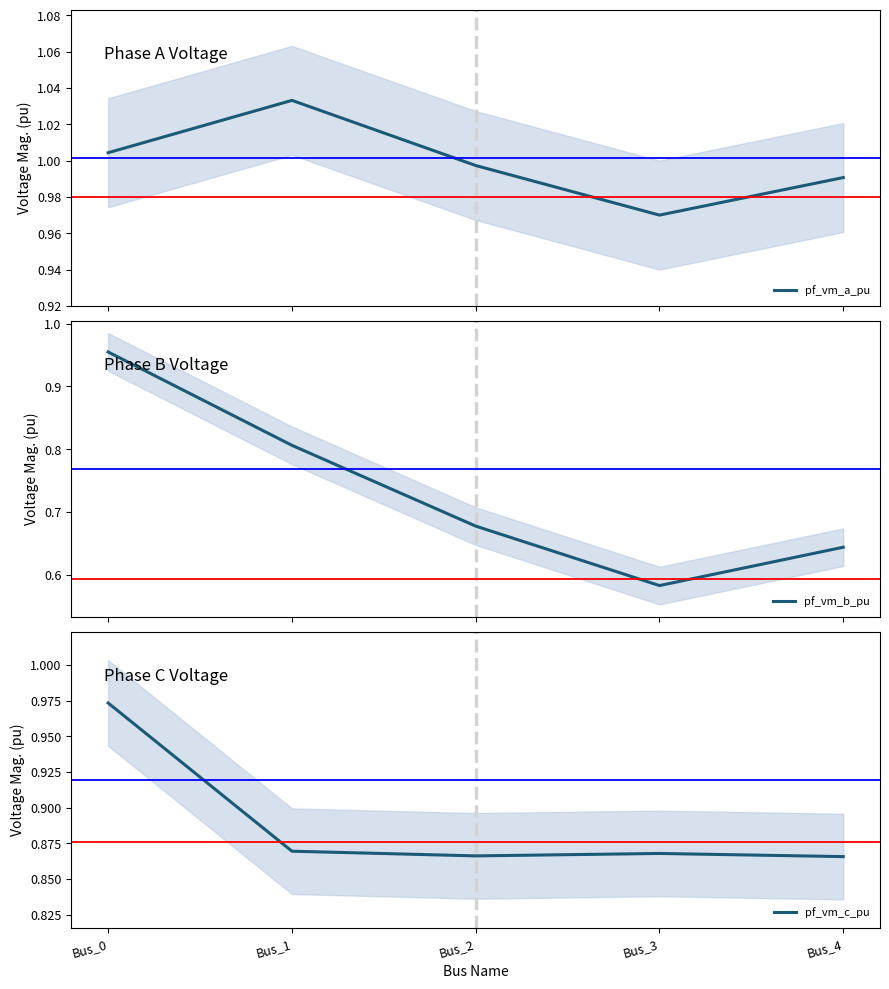

What is the average value of the pf_vm_a_pu series?

1.0